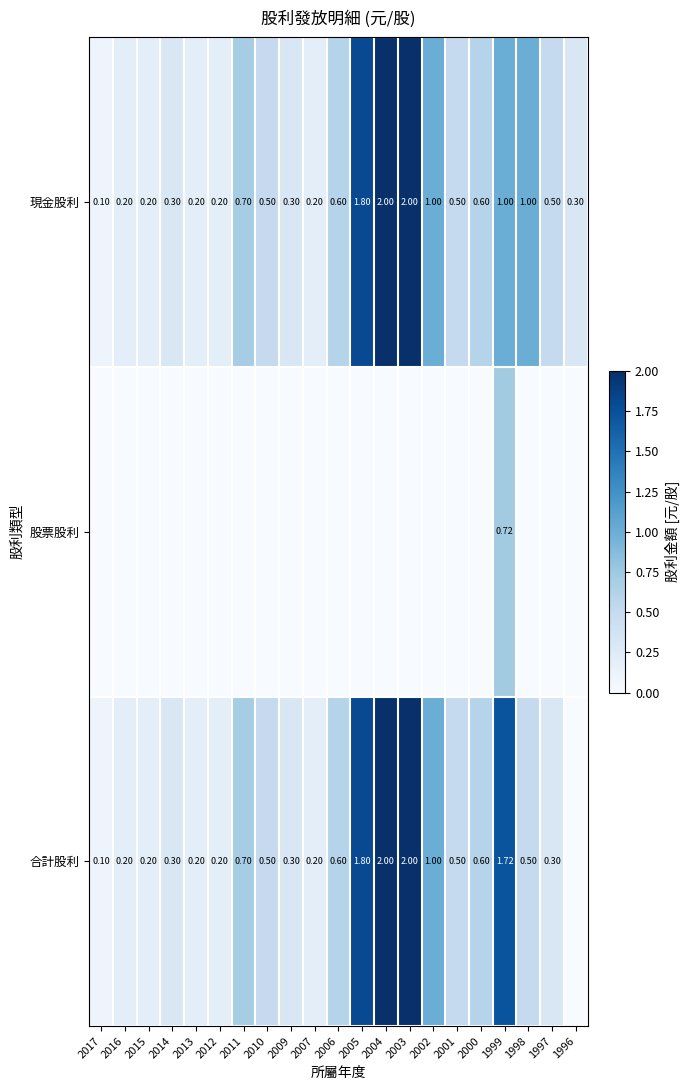

How many data points does each series have?

21